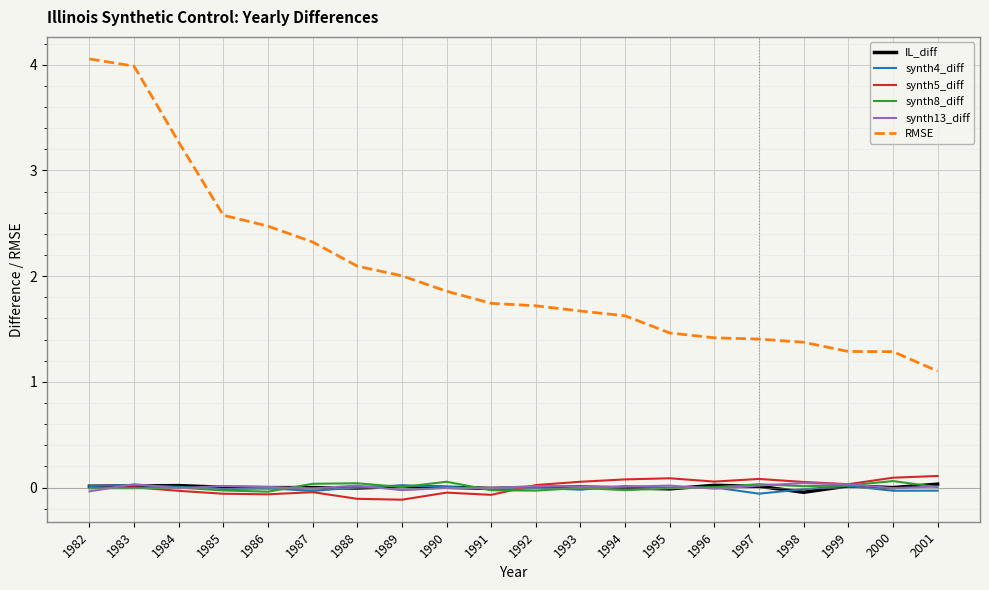

True or false: RMSE and synth5_diff intersect in this chart.

False